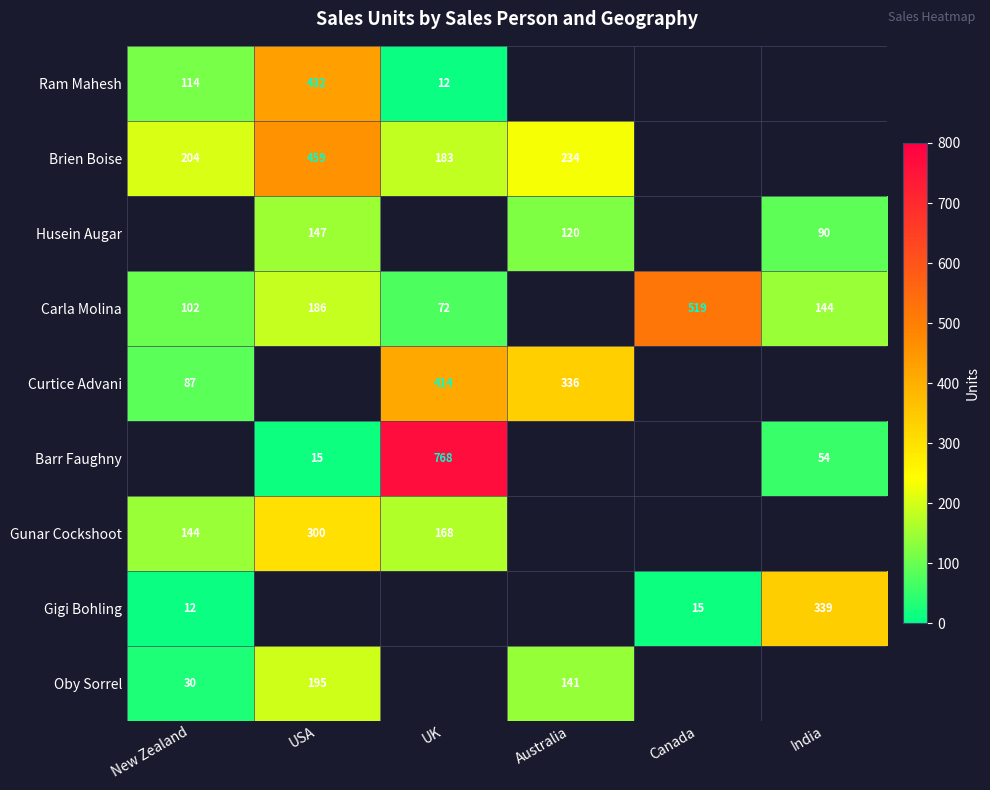

True or false: Gigi Bohling has a value of 514.0 at India.

False